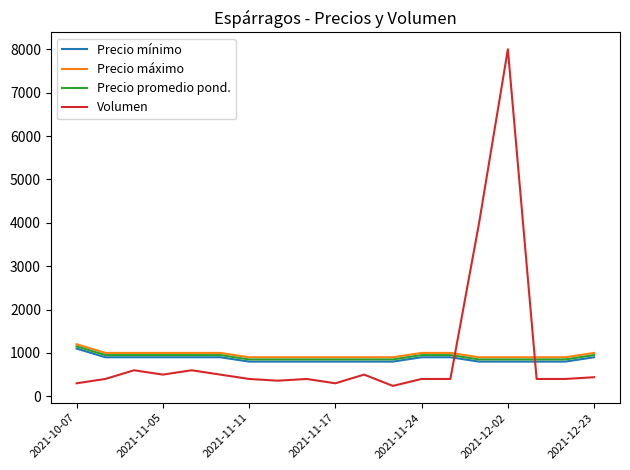

What is the maximum value shown in the chart?

8000